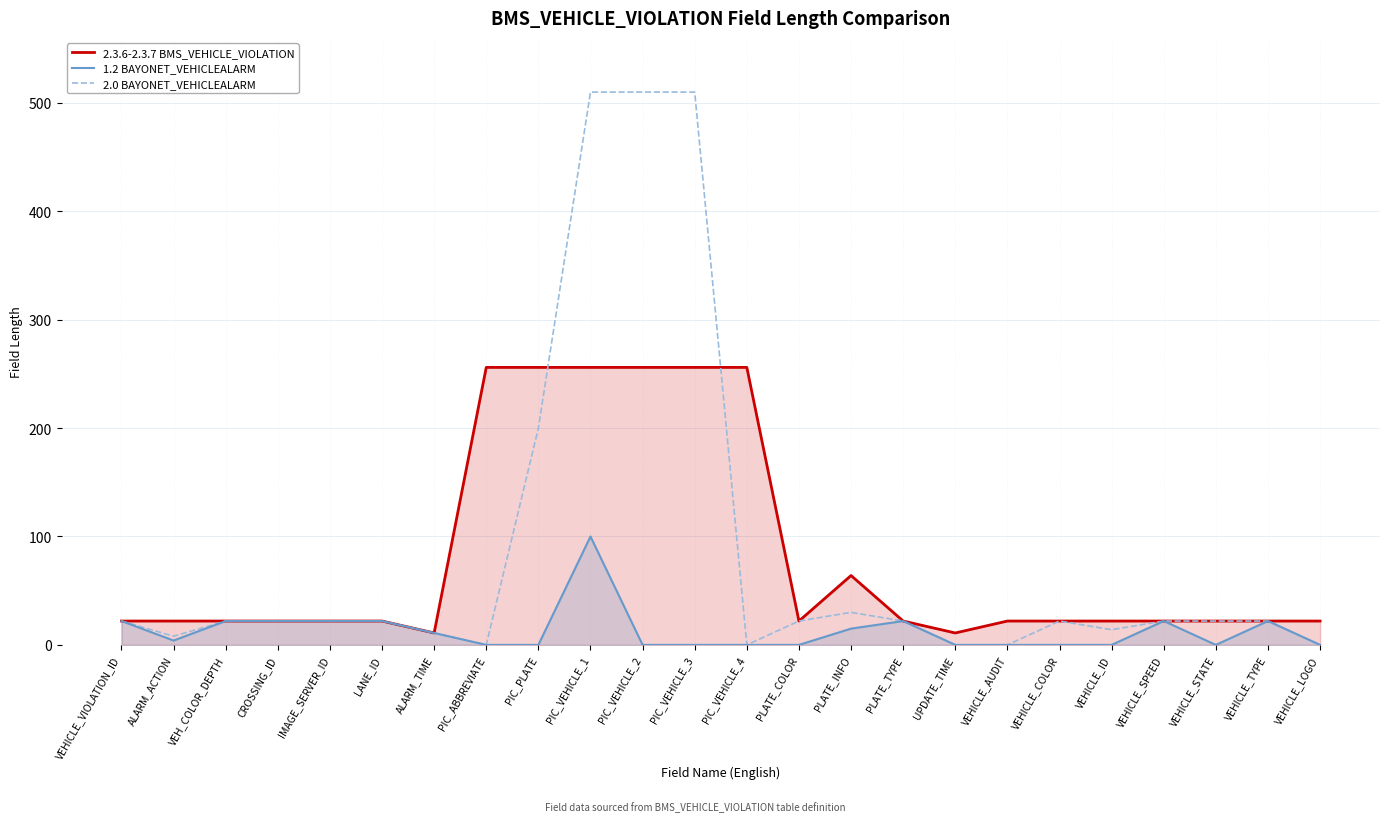

Which series has the largest total across all categories?

2.0 BAYONET_VEHICLEALARM